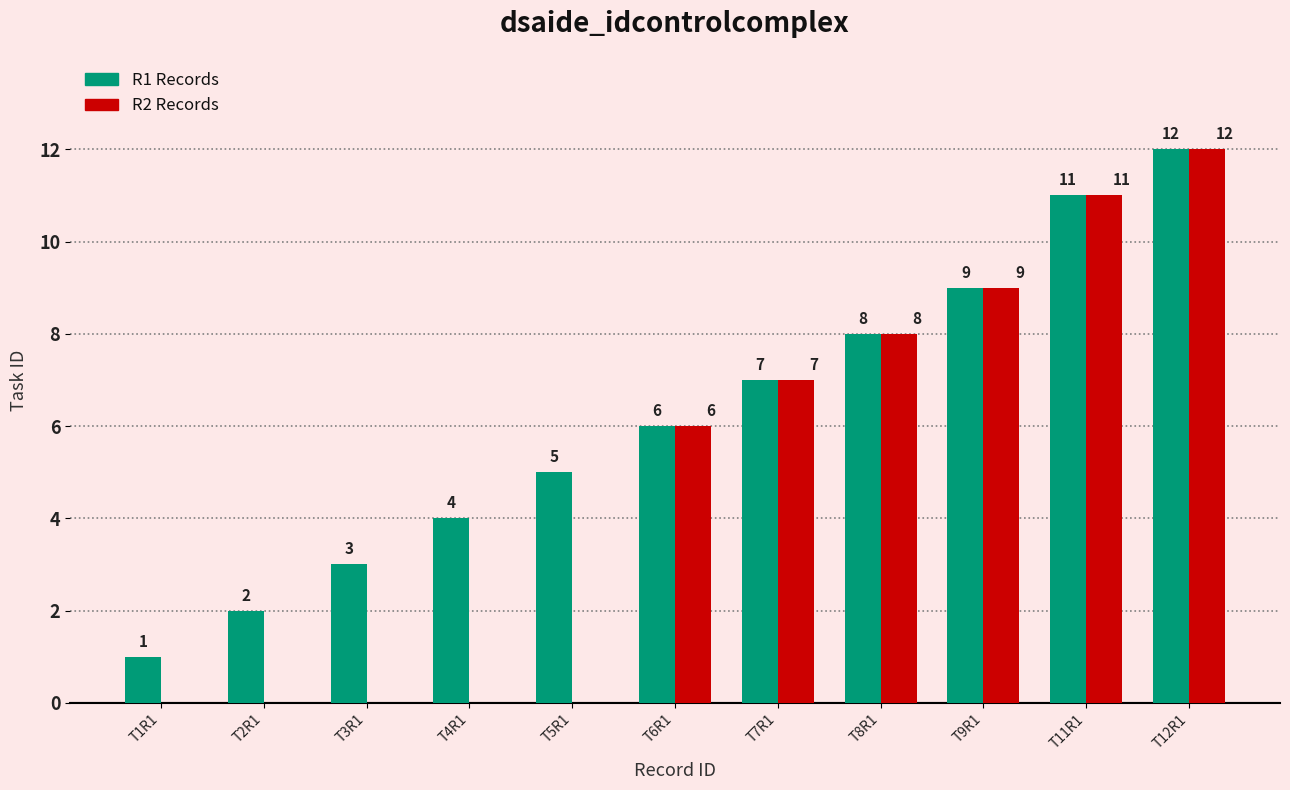

Which label corresponds to the smallest value in the chart?

T1R1